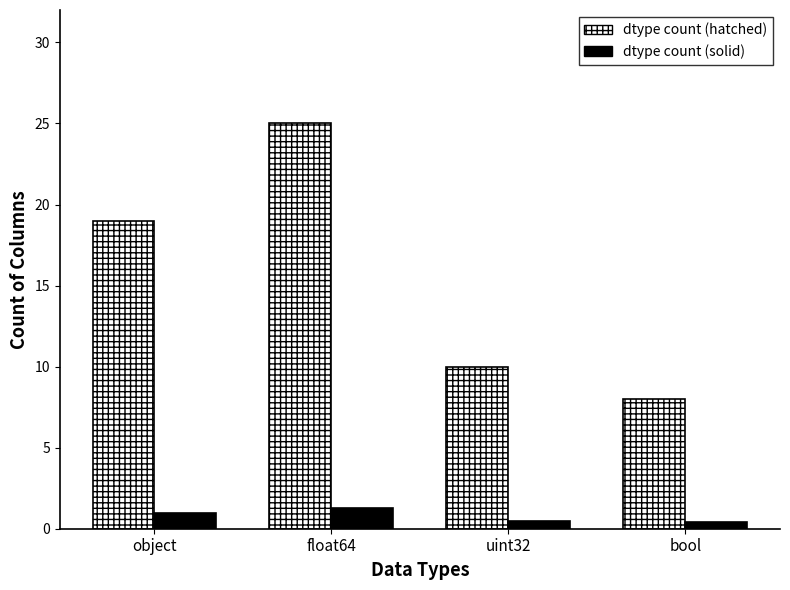

True or false: dtype count (hatched) has a value of 25.0 at float64.

True